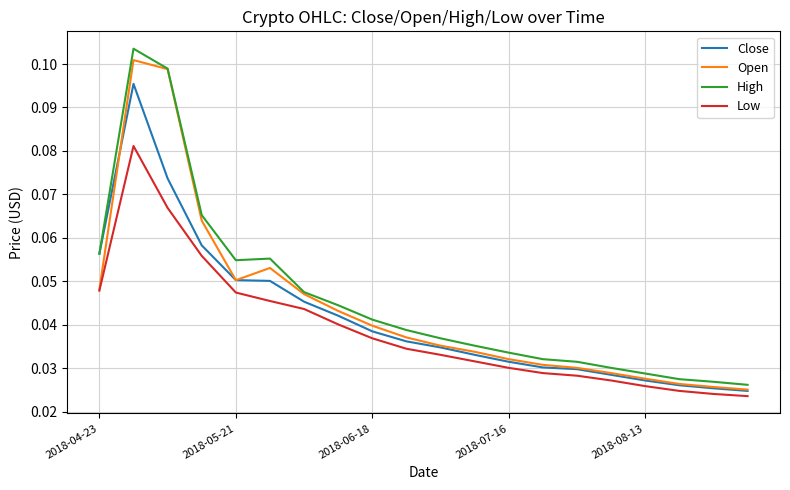

List the series in order of their overall mean, lowest first.

Low, Close, Open, High